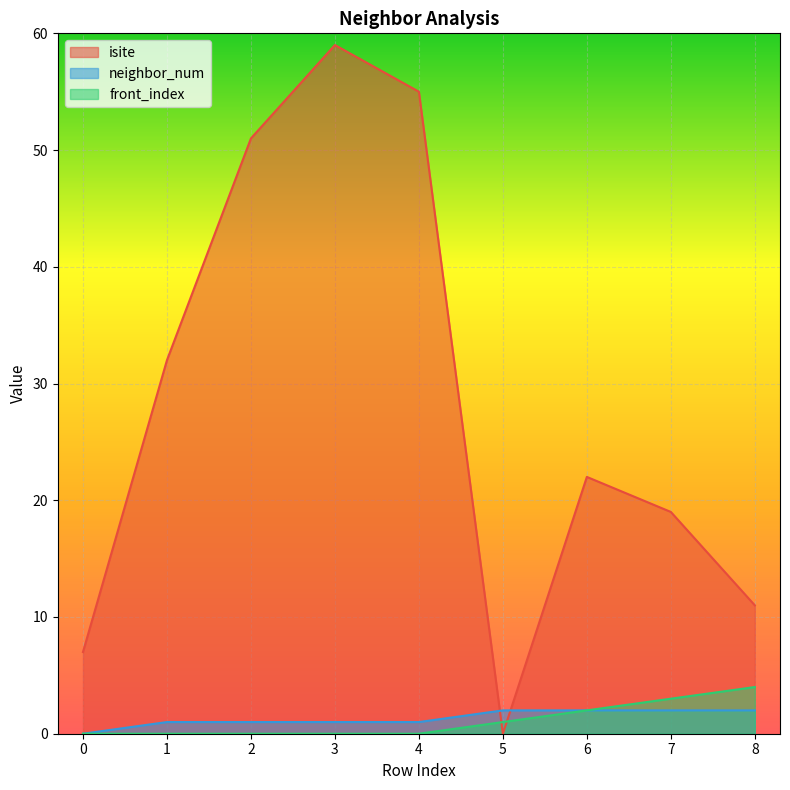

True or false: isite and front_index intersect in this chart.

True